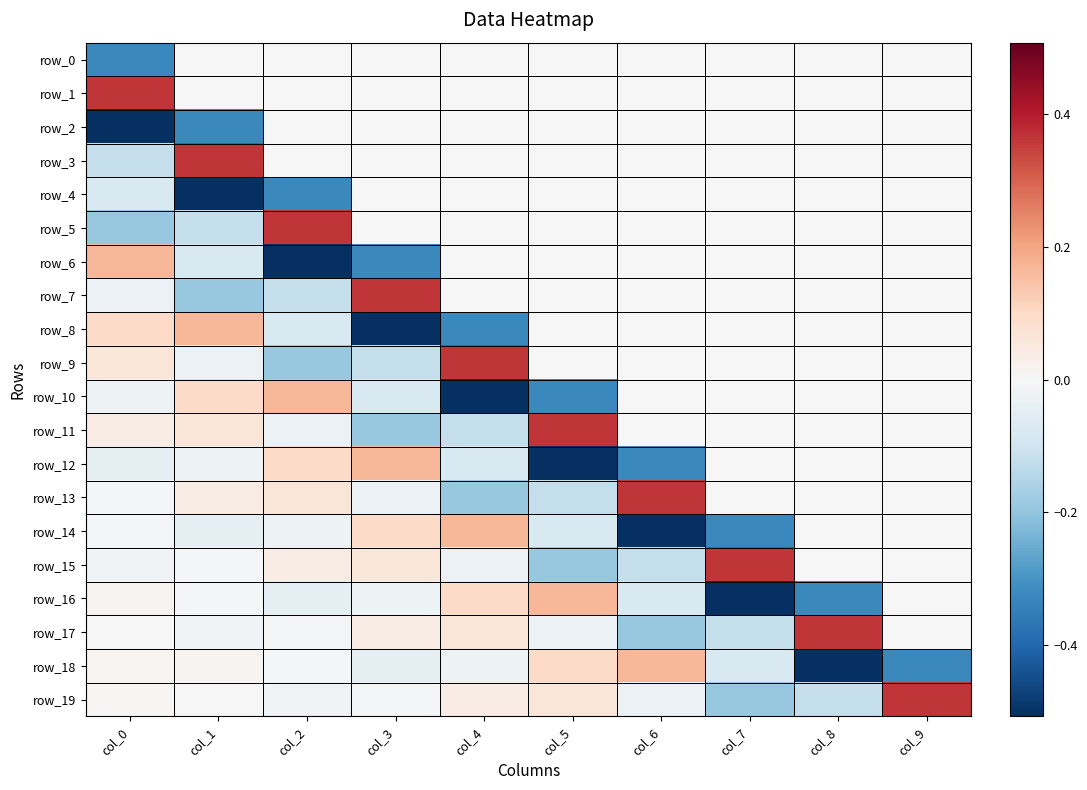

The row_12 series shows -0.1 at col_4. True or false?

True